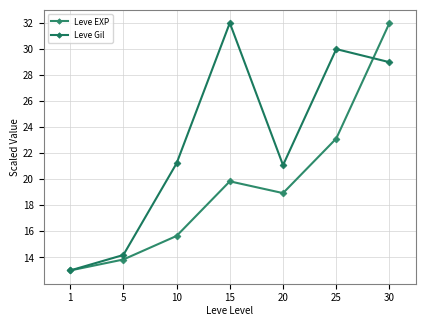

Reading right to left, transcribe all the data shown in this chart.

Leve EXP: 30=32.0	25=23.1	20=18.9	15=19.8	10=15.7	5=13.8	1=13.0
Leve Gil: 30=29.0	25=30.0	20=21.1	15=32.0	10=21.2	5=14.2	1=13.0